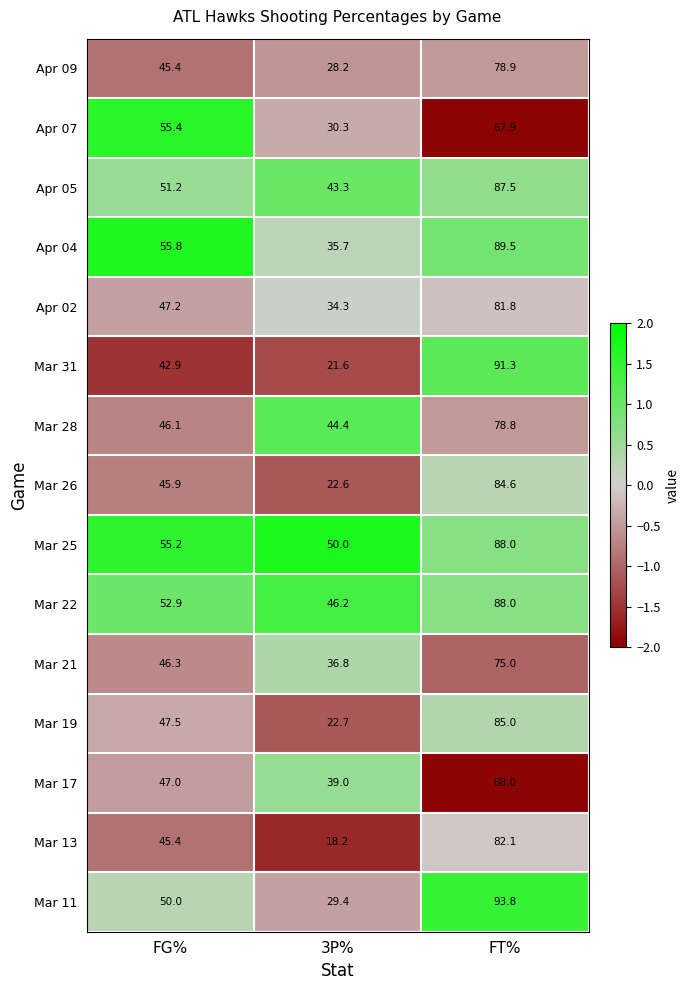

True or false: Mar 26 has a value of 45.9 at FG%.

True